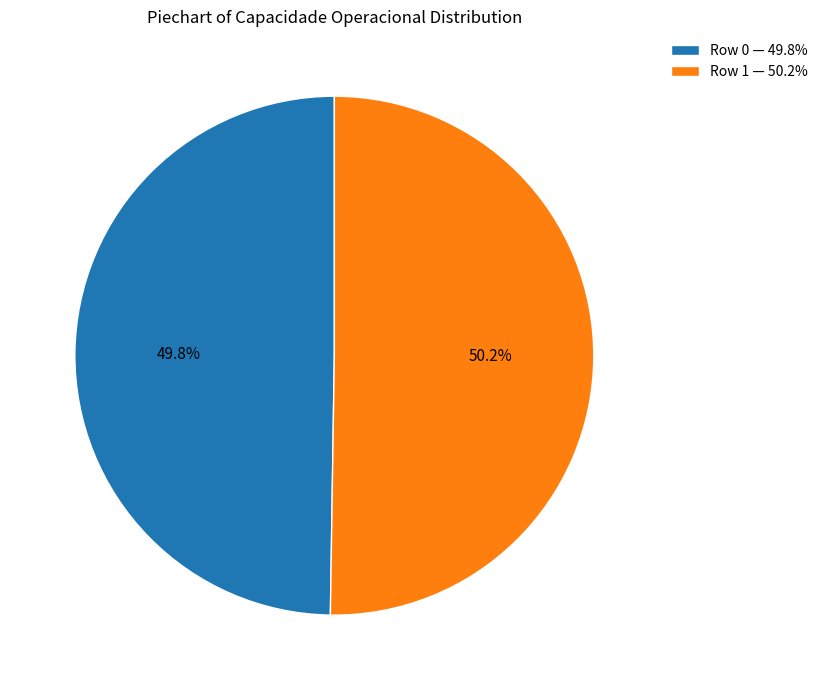

How many slices are in this pie chart?

2